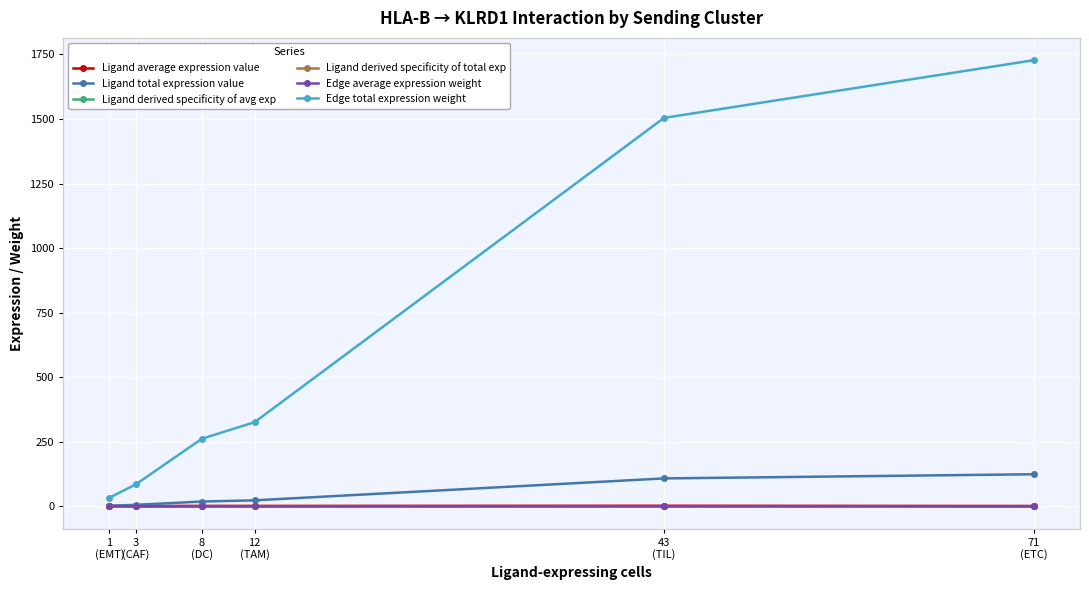

What is the sum of all Edge average expression weight values?

3.9